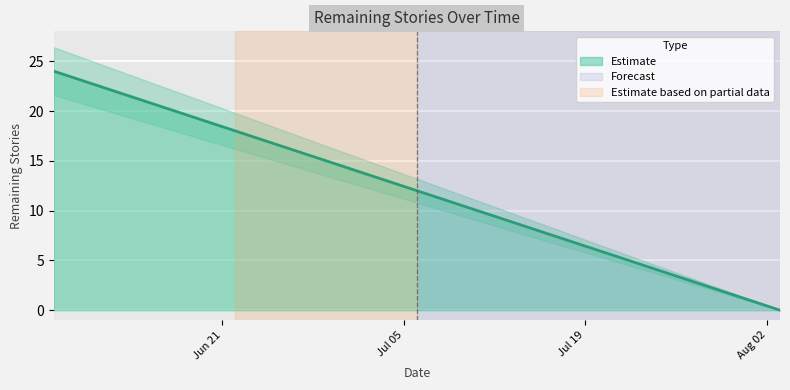

Which has a higher value, 2017-06-22 or 2017-08-03?

2017-06-22